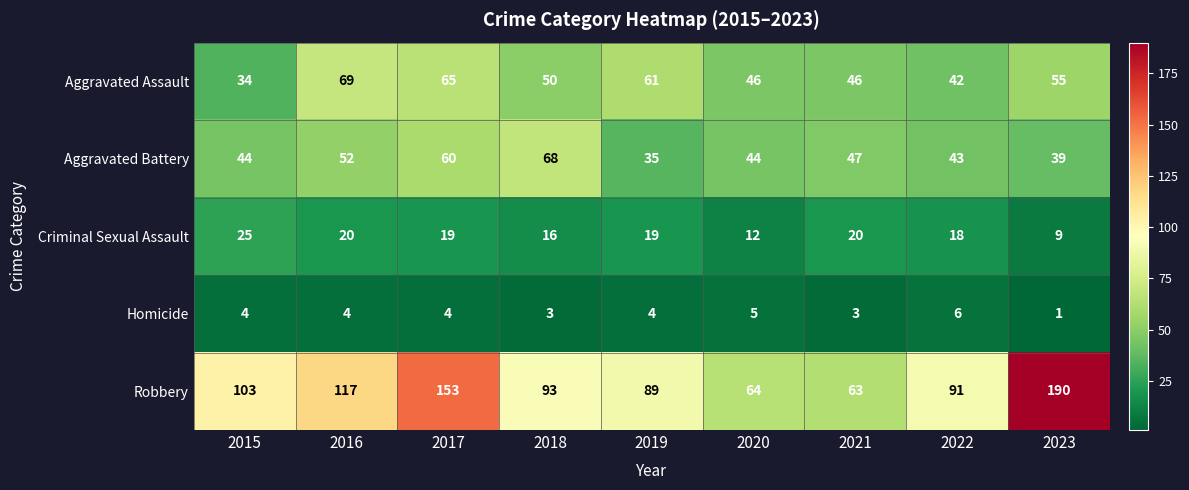

Which series has the largest range (max minus min)?

Robbery